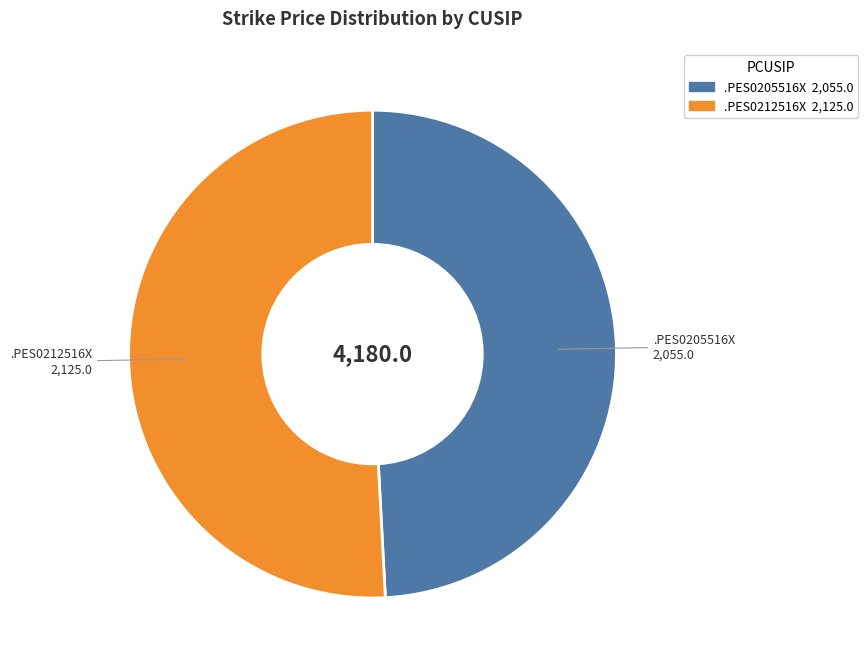

Rank the categories by value from lowest to highest.

.PES0205516X, .PES0212516X